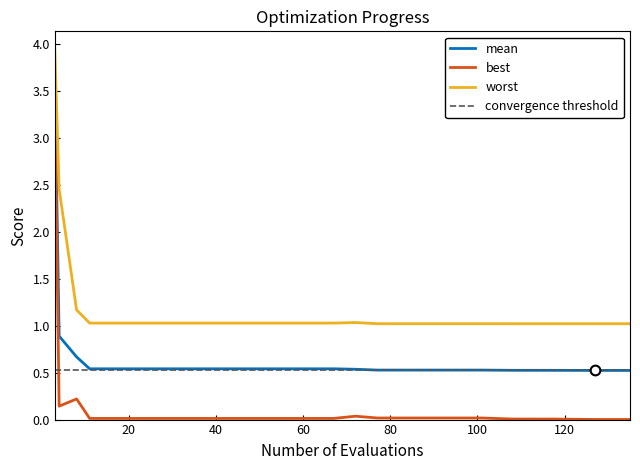

Does the chart display data point markers on the line(s)?

No